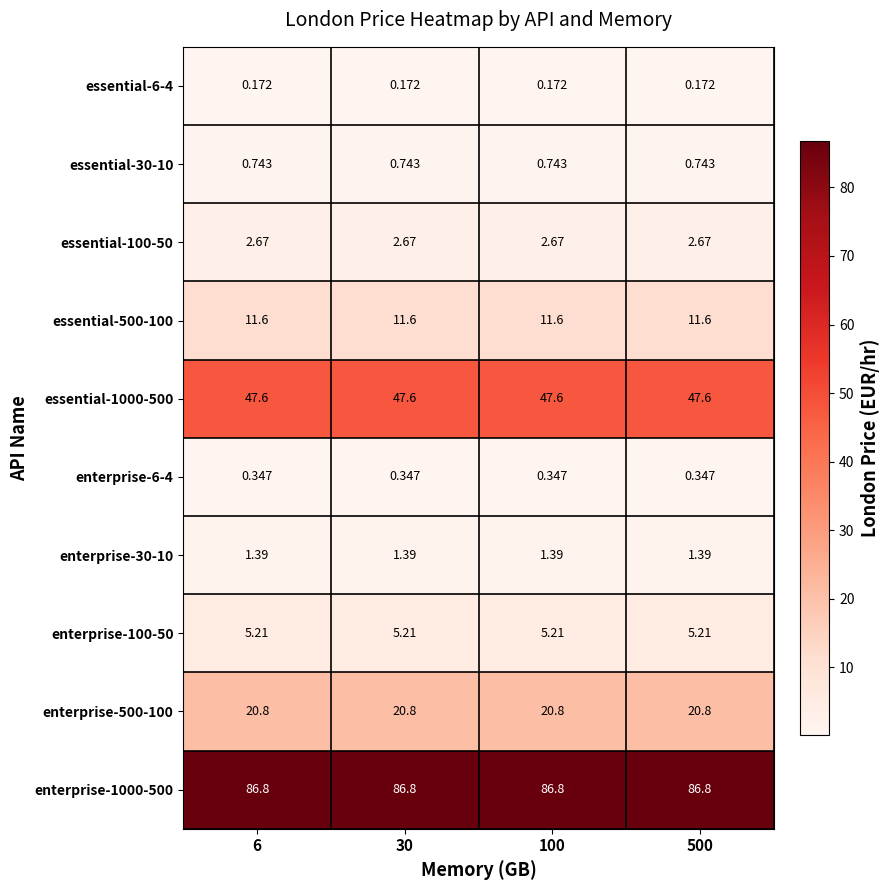

Which series has the largest total across all categories?

enterprise-1000-500